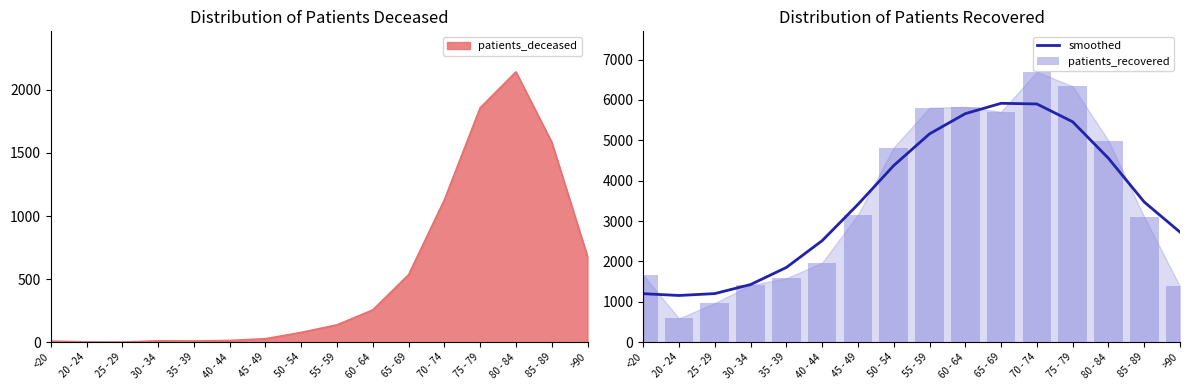

What is the lowest value of the patients_recovered series?

590